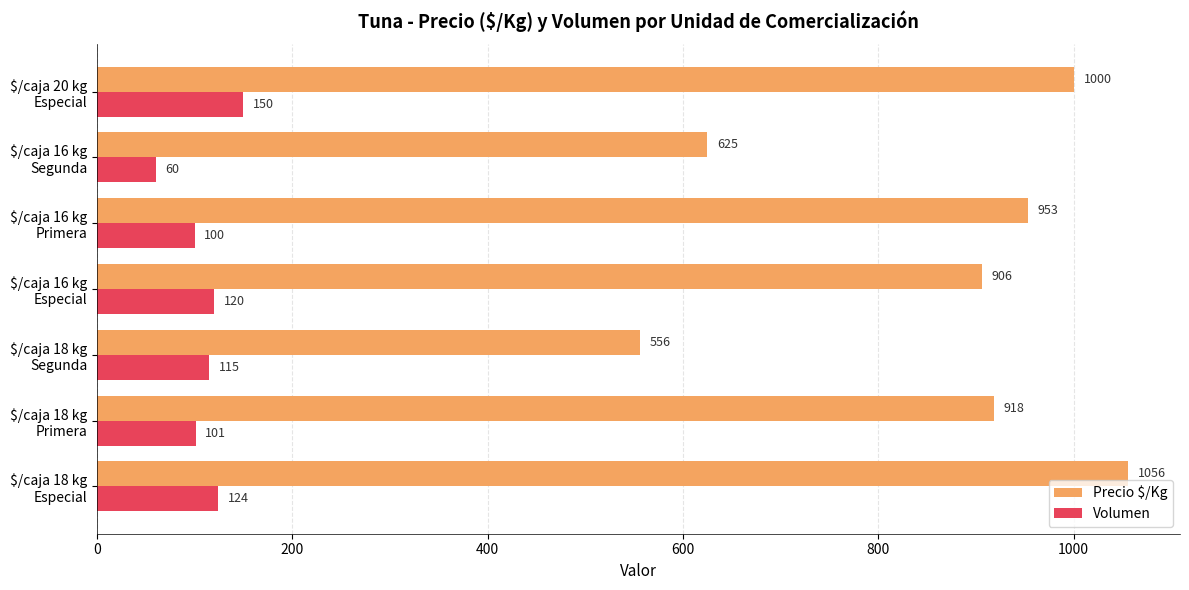

What is the difference between the second highest and minimum values in the Volumen series?

64